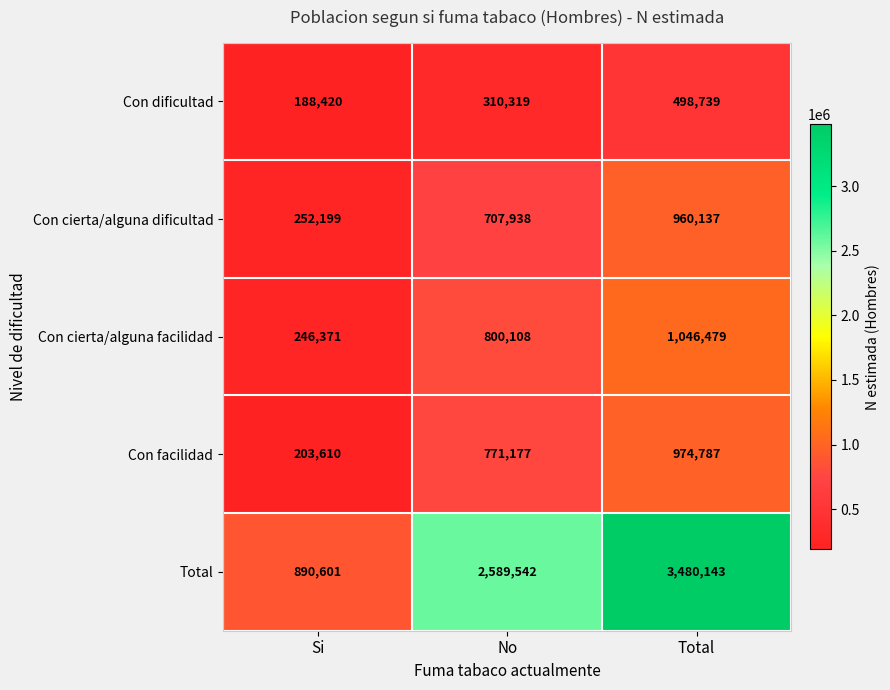

What is the difference between the maximum and second lowest values in the Con dificultad series?

188420